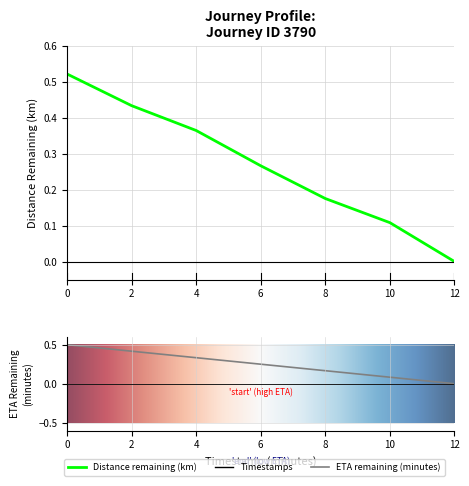

What is the difference between the maximum and second lowest values in the eta_remaining_minutes series?

0.4